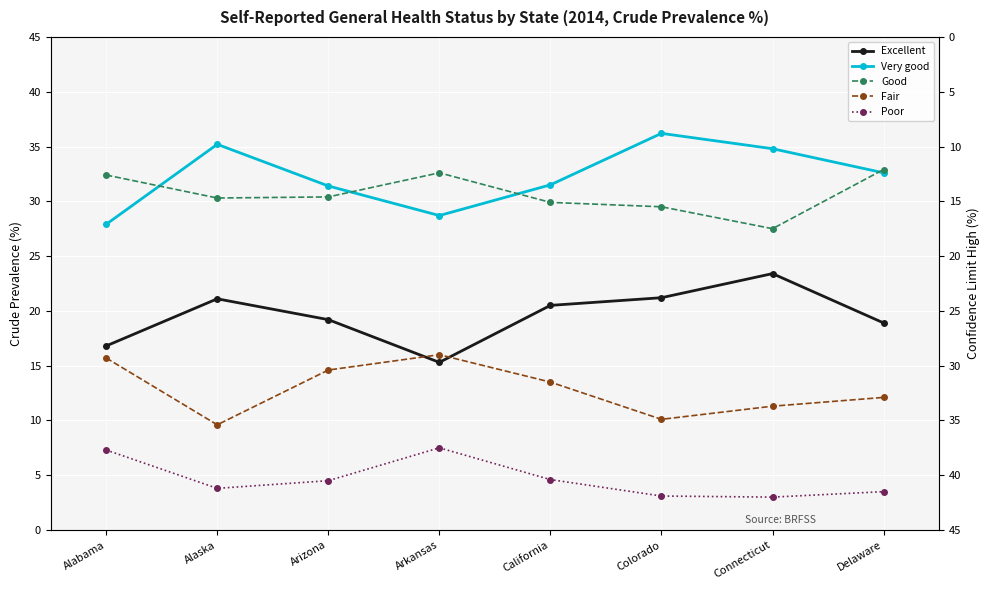

True or false: Fair and Good intersect in this chart.

False